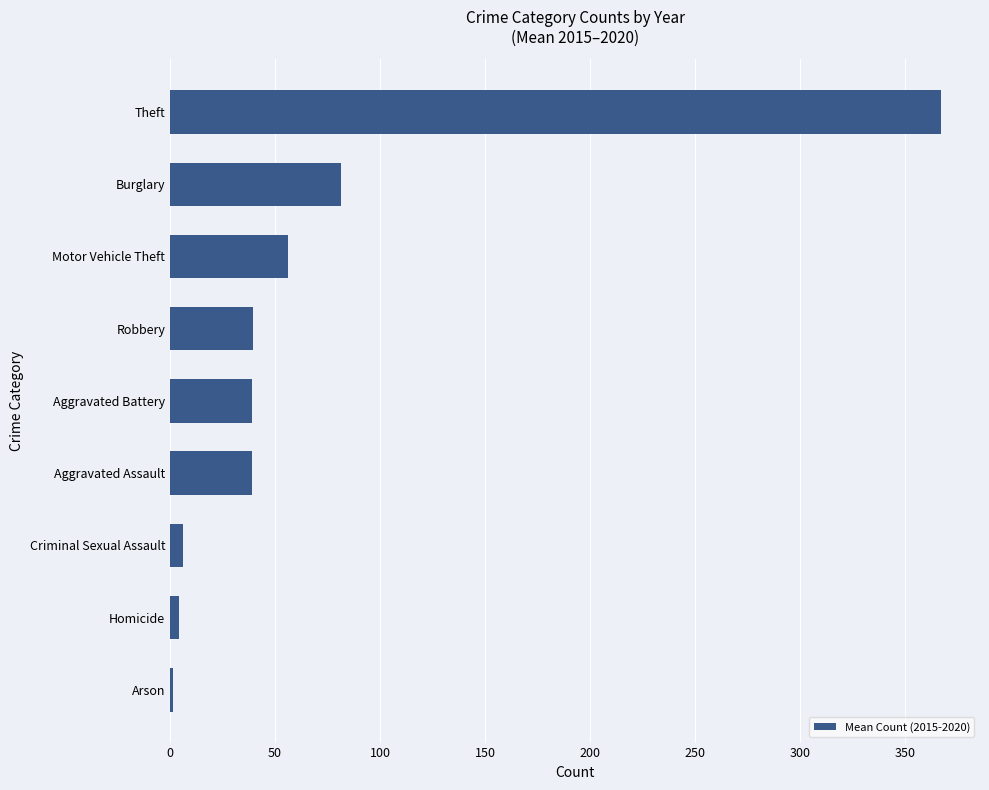

The chart shows a value of 112.6 at Burglary. True or false?

False